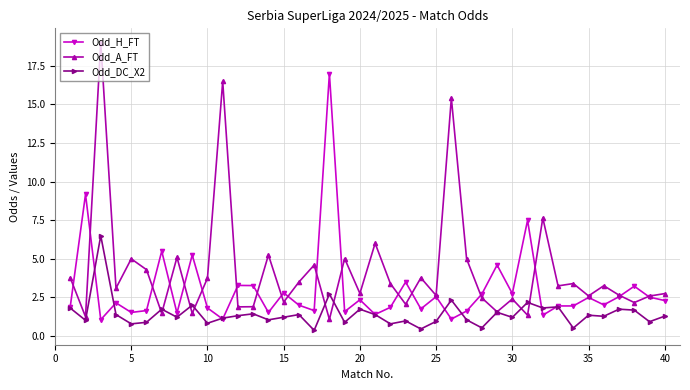

Rank the series by their maximum value, from highest to lowest.

Odd_A_FT, Odd_H_FT, Odd_DC_X2